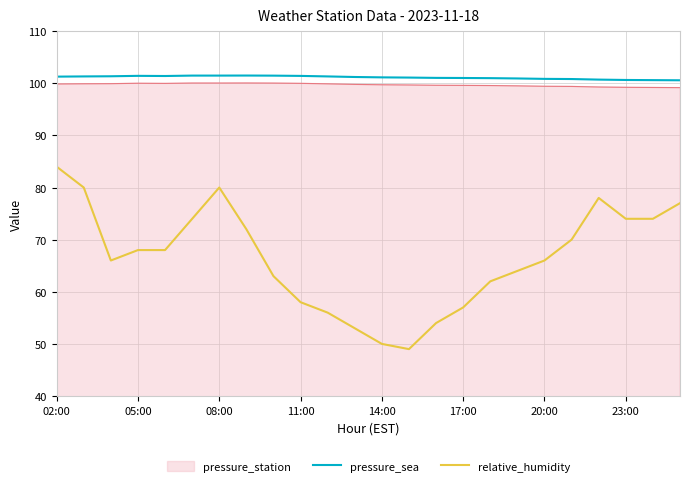

Which series has the largest total across all categories?

pressure_sea